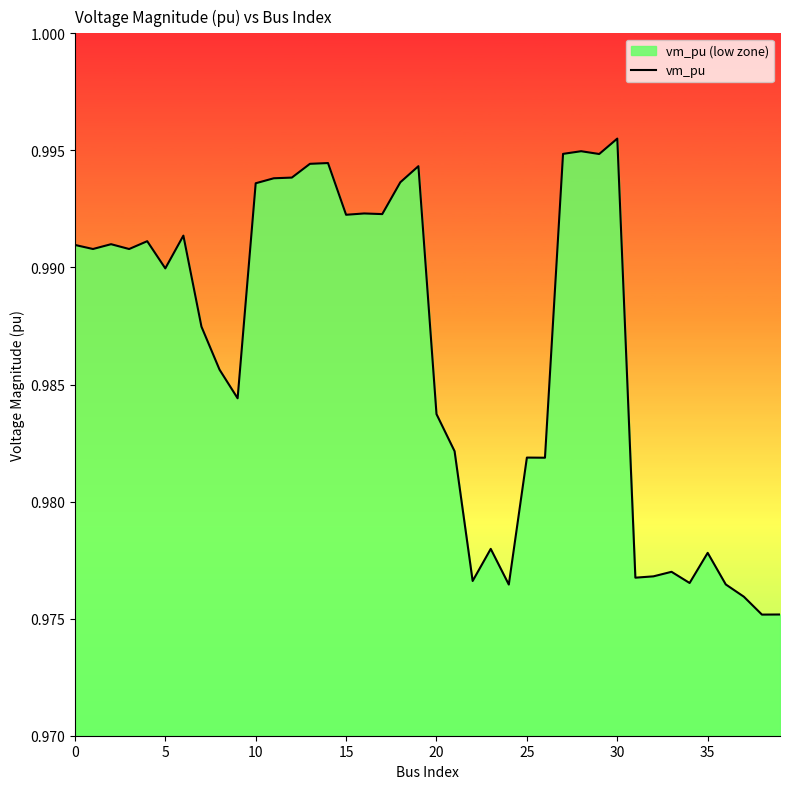

The chart shows a value of 1.8 at 35. True or false?

False